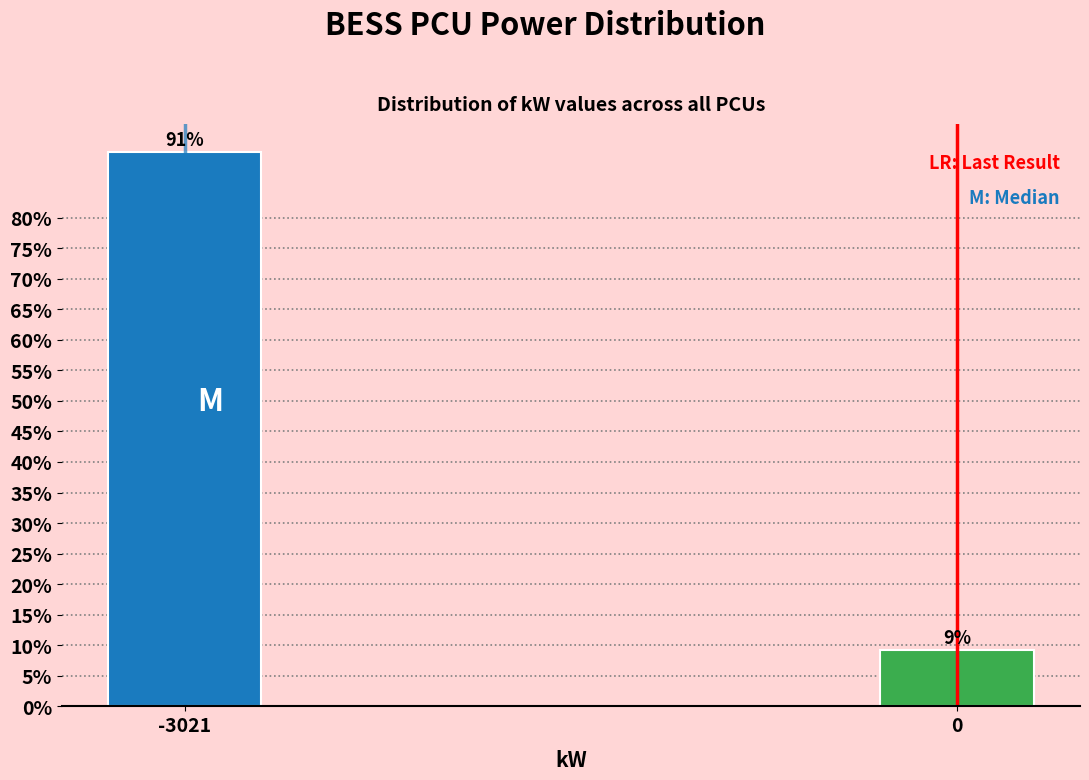

What is the value of the 2nd bar from the left?

9.2